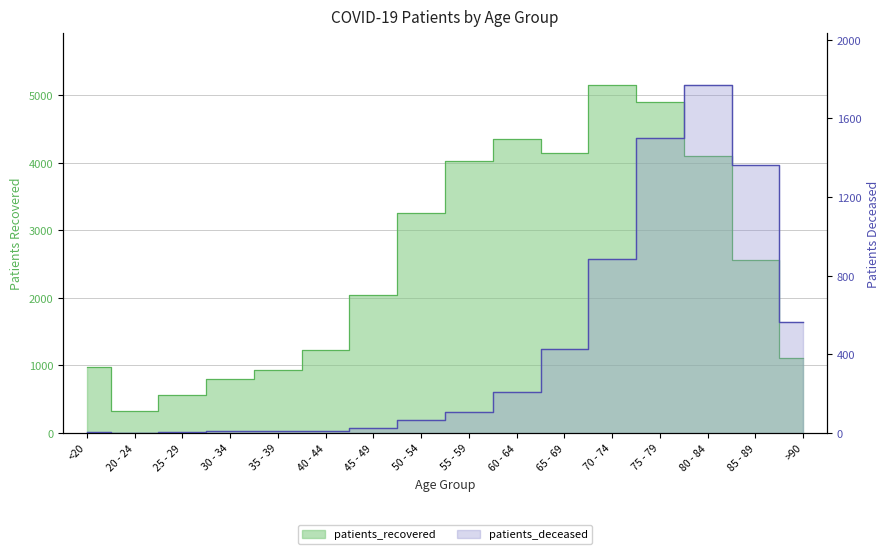

What is the sum of the patients_recovered values at 30 - 34 and 40 - 44?

2025